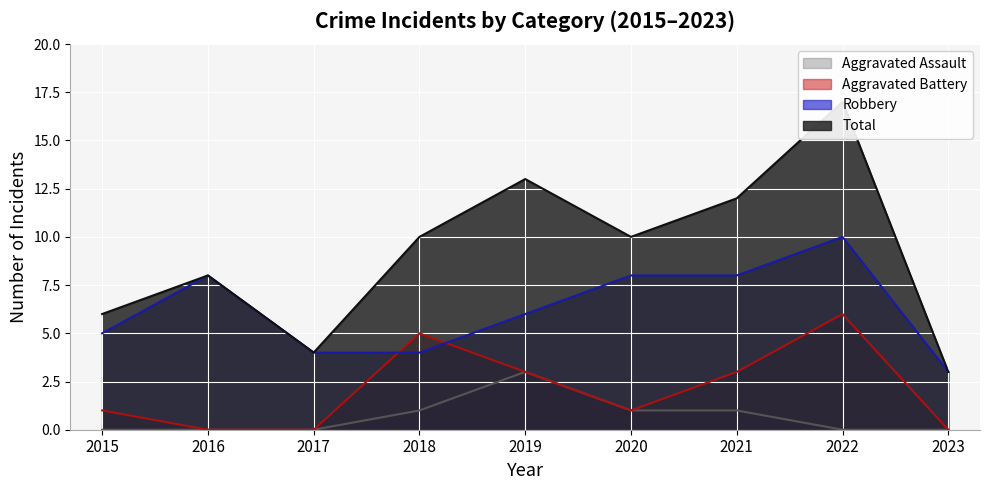

Which has a higher value, 2021 or 2015?

2021